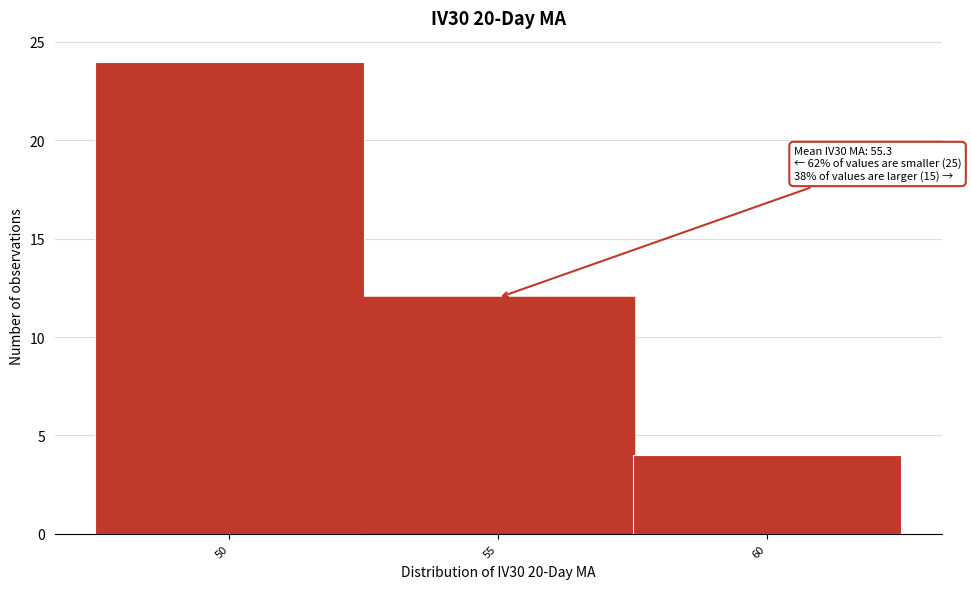

Reading left to right, list all the values displayed in this chart.

24	12	4